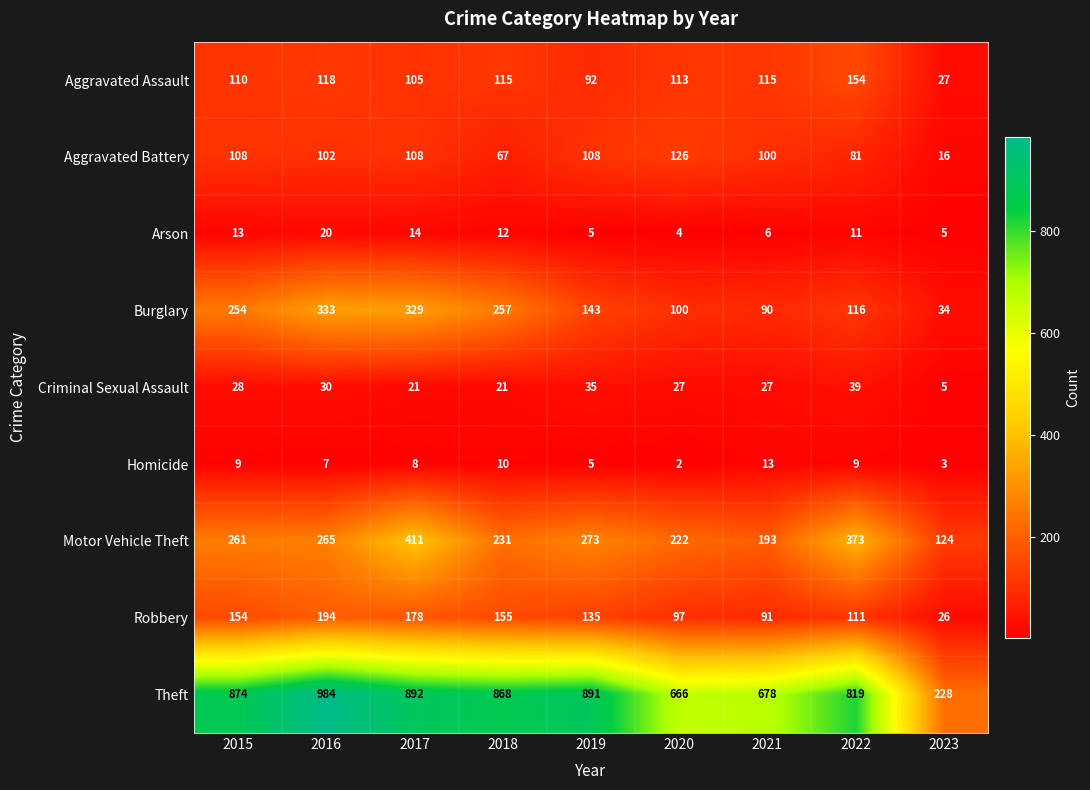

The Theft series shows 868 at 2018. True or false?

True